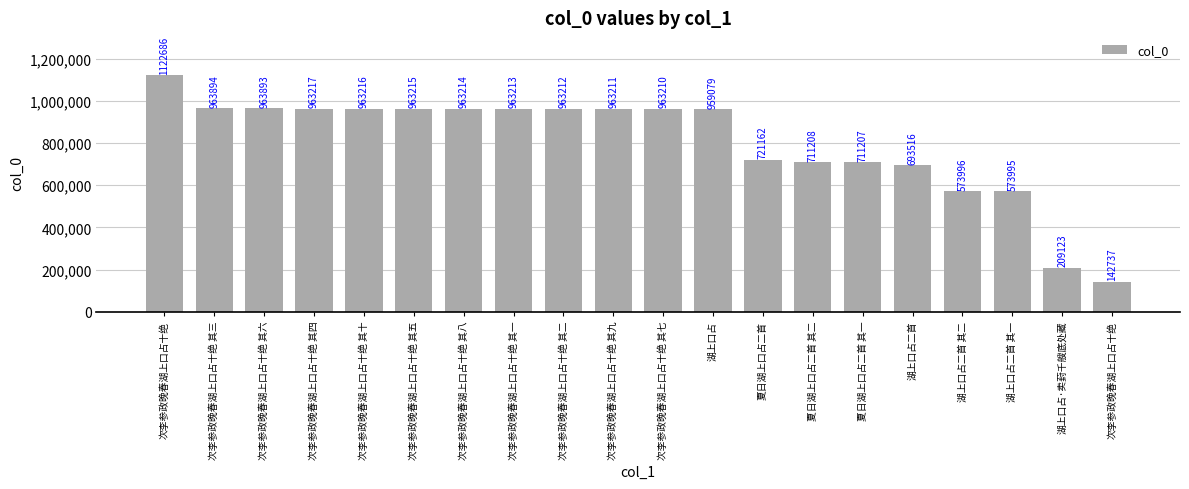

Approximately how many times larger is the value at 次李参政晚春湖上口占十绝 其五 compared to 夏日湖上口占二首?

1.3